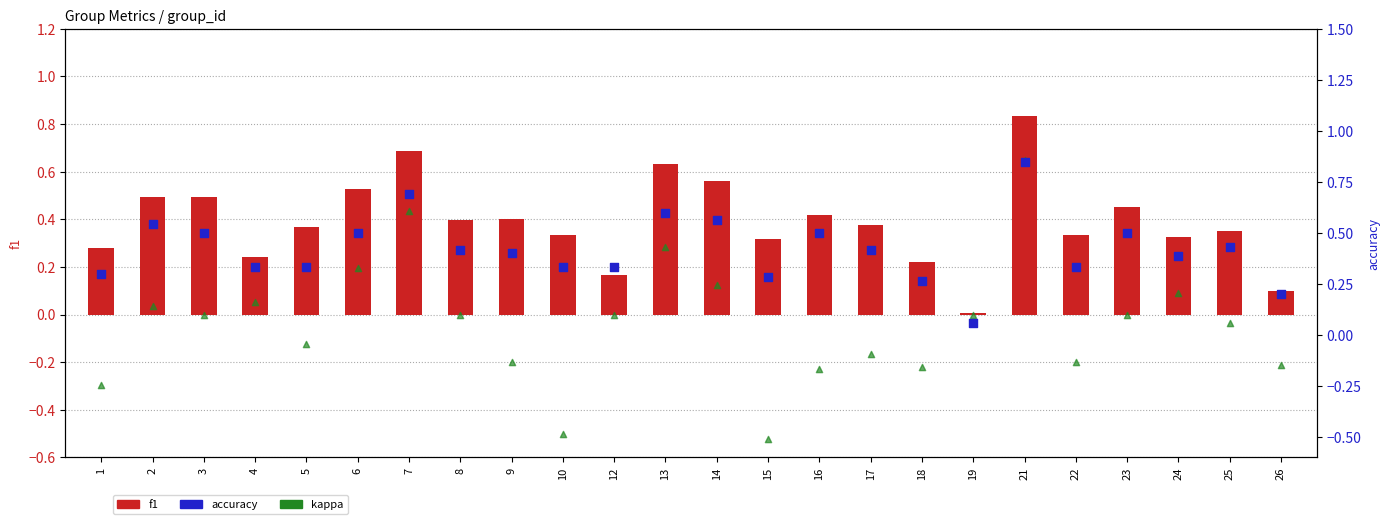

Which series contains the highest Y value?

accuracy